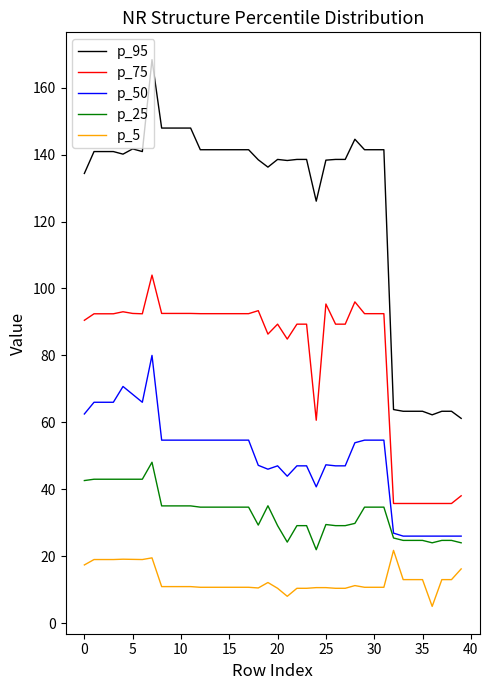

What is the greatest value displayed?

168.4